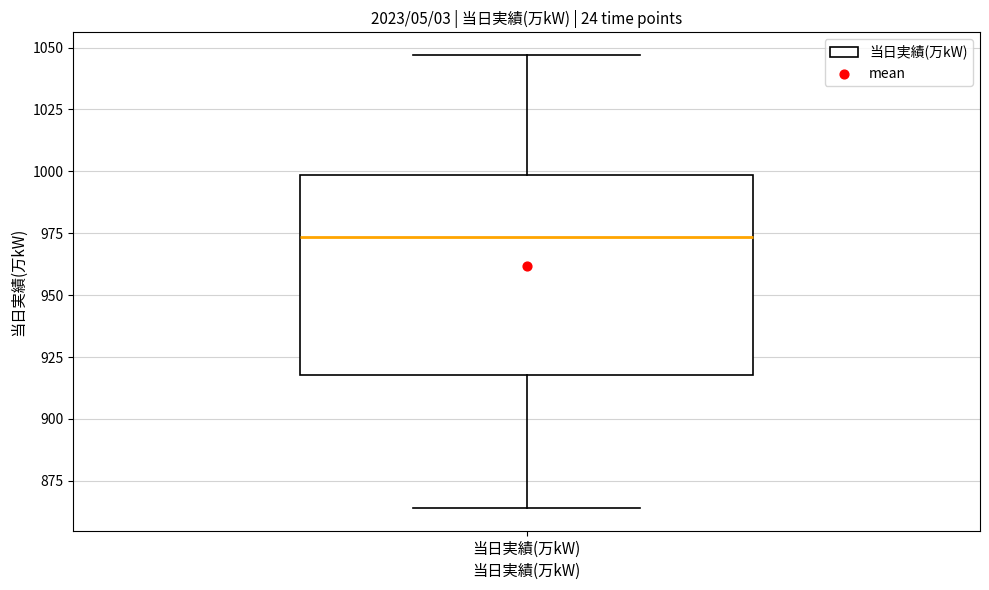

Read this box plot against the y-axis: the position of the median line, the range covered by the box, and the ends of both whiskers. The values are not printed on the chart, so give them approximately, as read against the axis.

median 975, box 920 to 1000, whiskers 865 to 1045